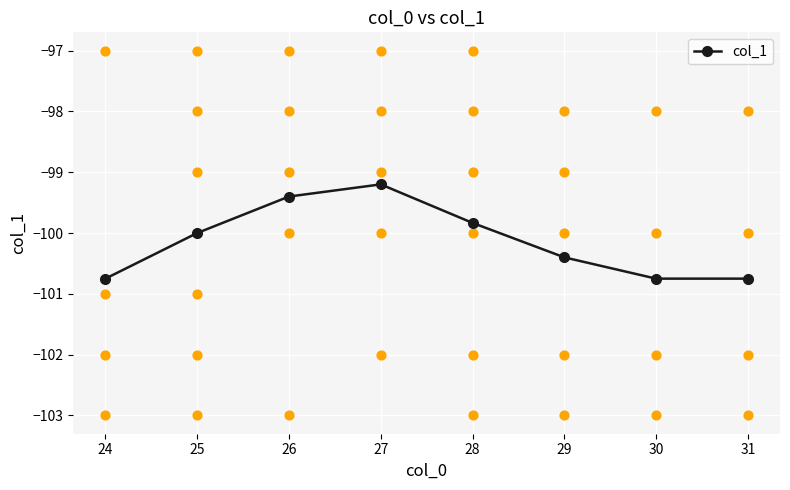

True or false: col_1 has more than 0 interior local peaks.

True